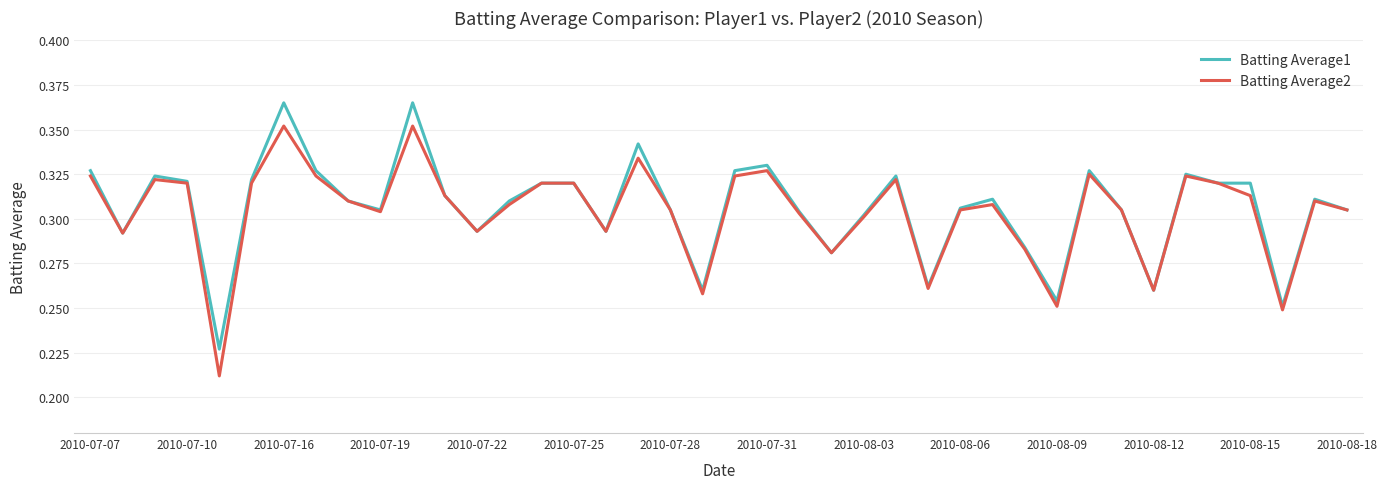

Rank the series by their maximum value, from lowest to highest.

Batting Average2, Batting Average1